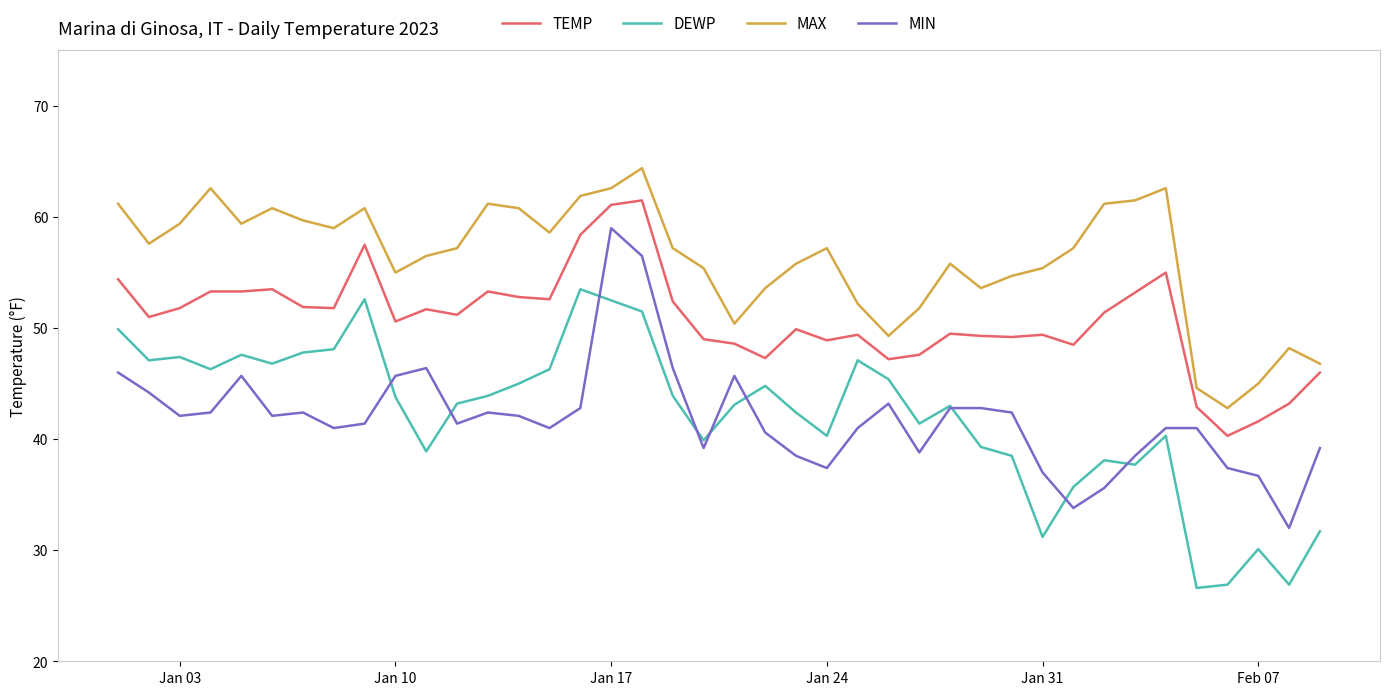

What is the smallest value displayed?

26.6